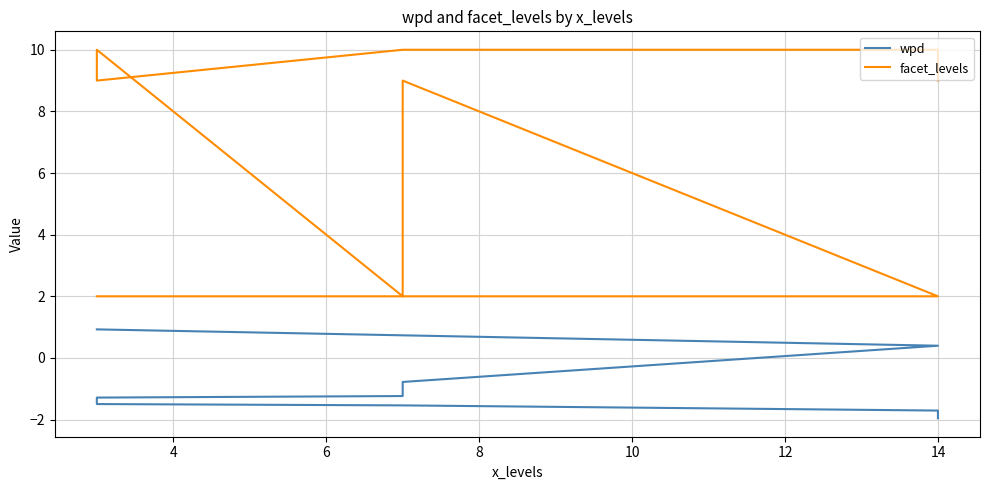

What are all the series names shown in the legend?

wpd, facet_levels